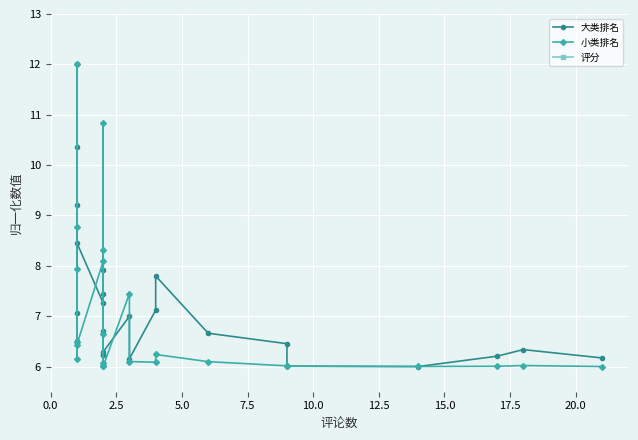

At how many categories does at least one series exceed 9?

4